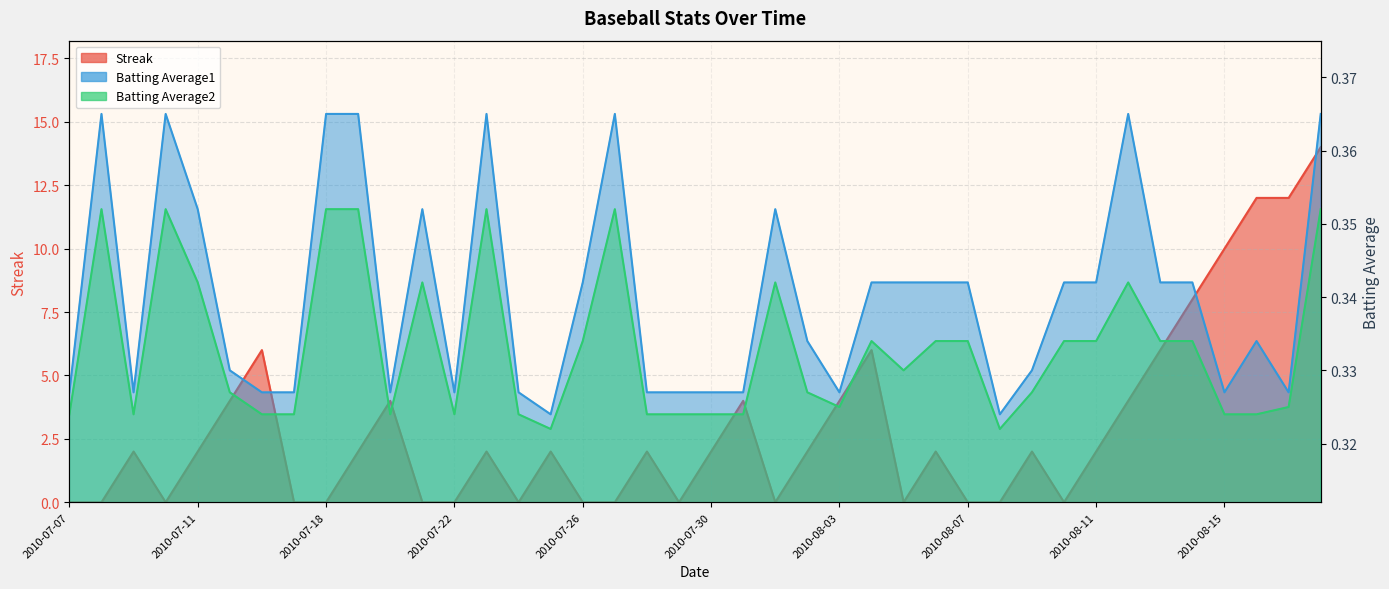

At how many categories does at least one series exceed 6?

5